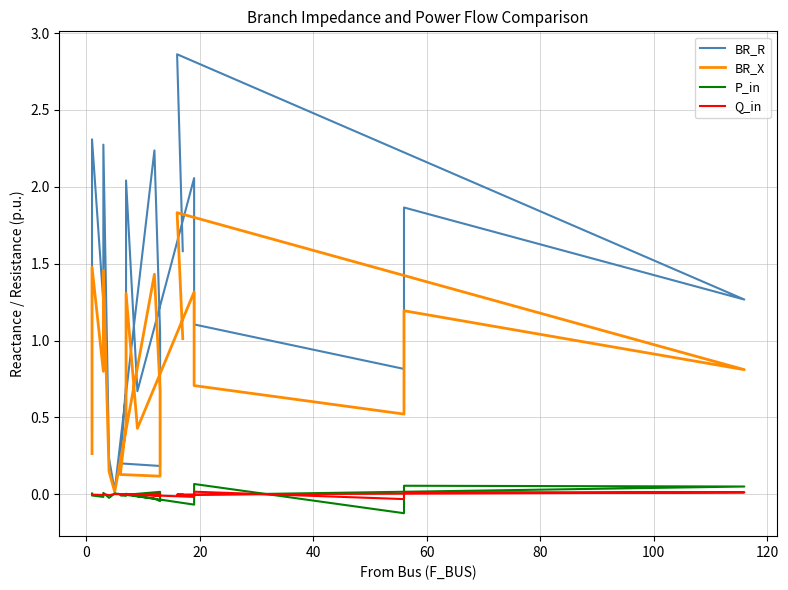

What is the maximum value for BR_X?

1.8